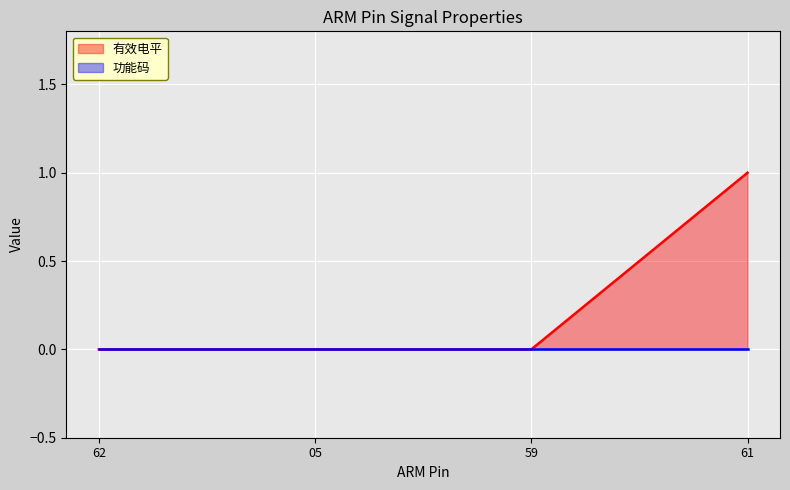

Reading left to right, transcribe all the data shown in this chart.

0	0	0	1